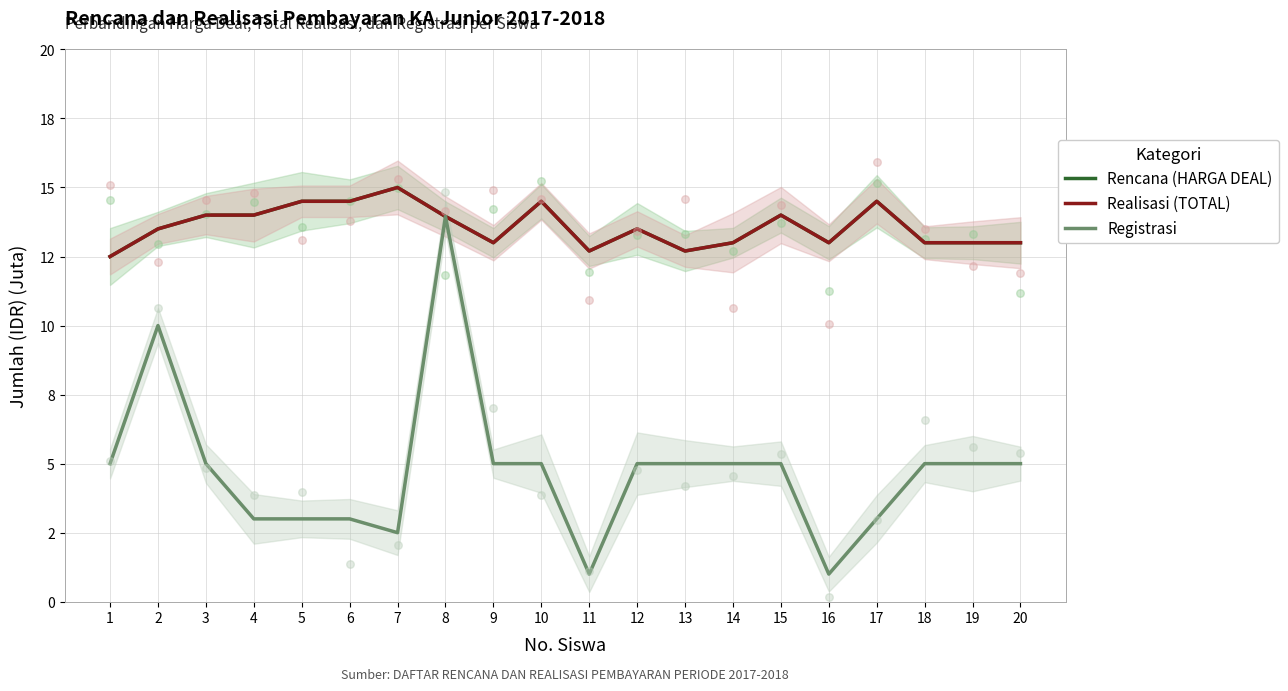

Is the value of Realisasi (TOTAL) at 3 greater than the value of Rencana (HARGA DEAL) at 4?

No